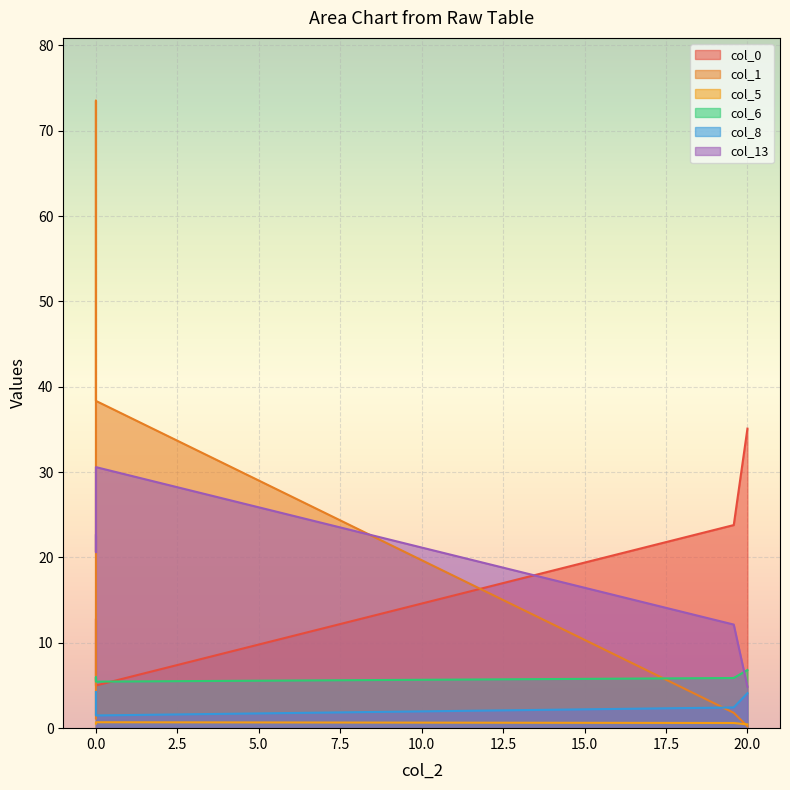

What is the value of the col_13 point at the 3rd from the left?

22.6